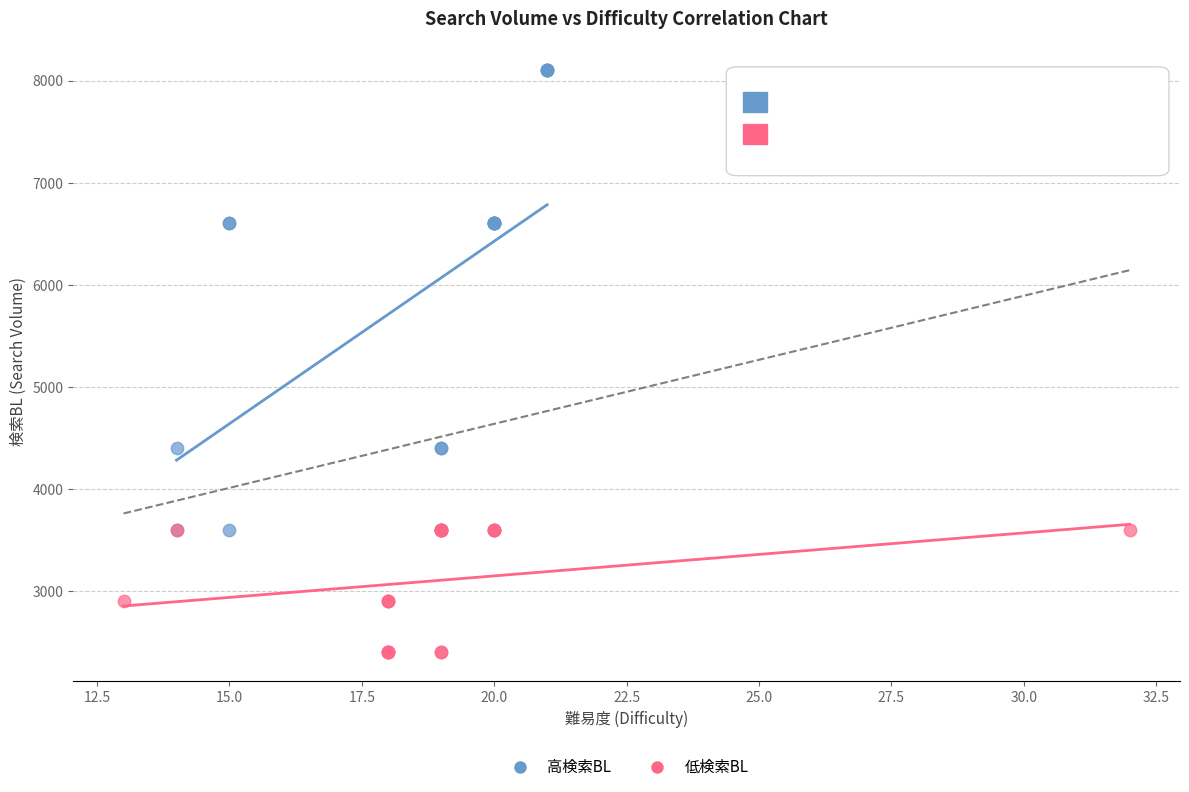

Which series has the largest Y range (max minus min)?

高検索BL